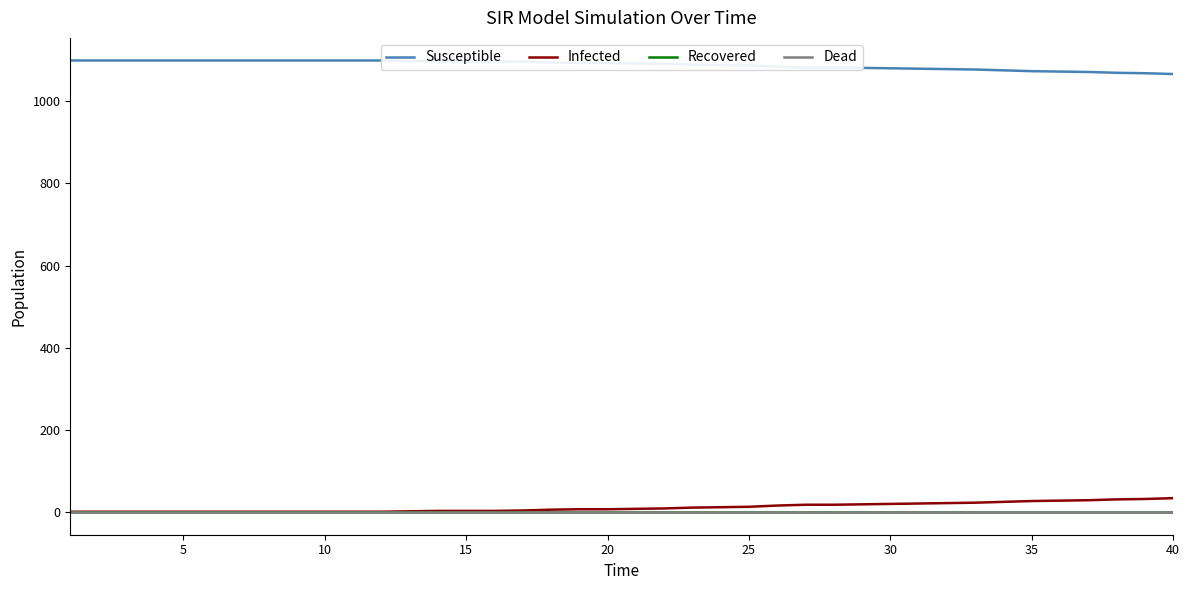

Which series has the widest spread of values?

Susceptible